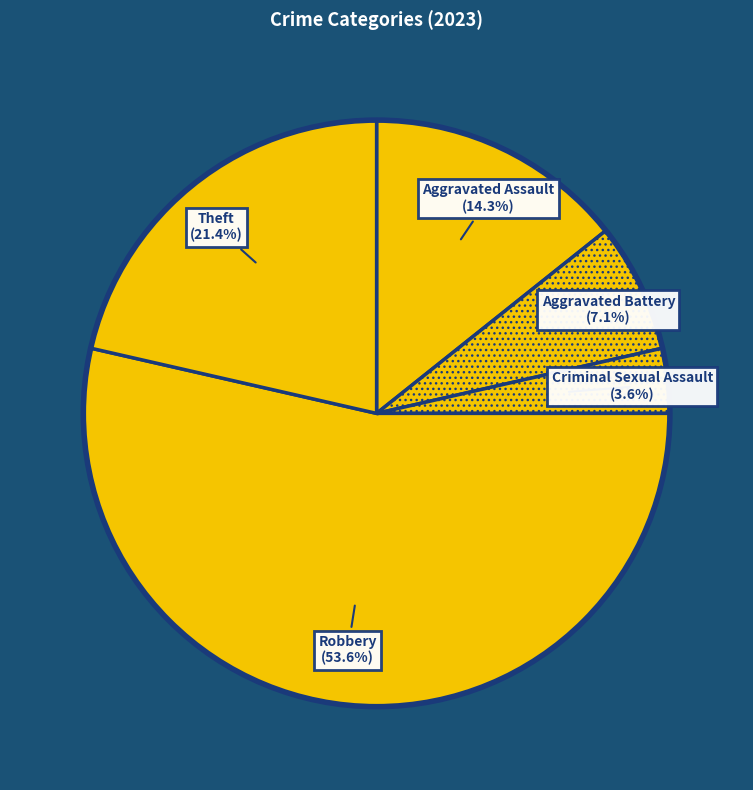

To the nearest percent, what is the difference between the largest and smallest slice percentages?

50%